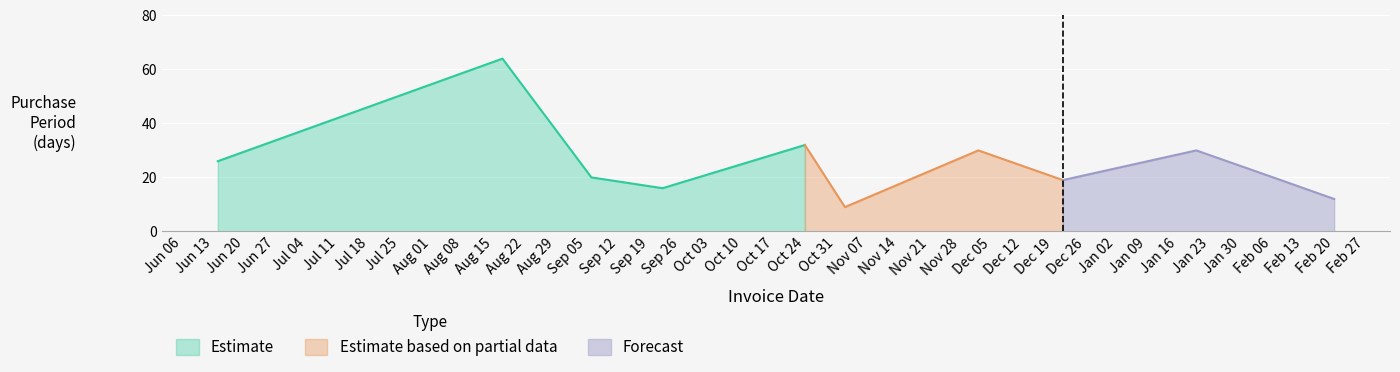

Where is the first local maximum?

2016-08-17